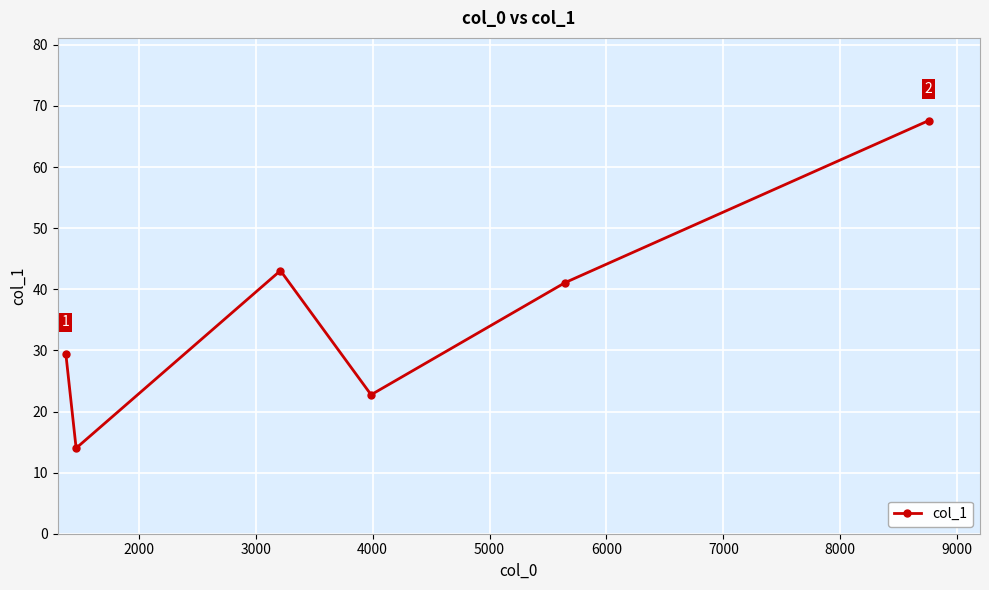

True or false: the data has more than 0 interior local peaks.

True